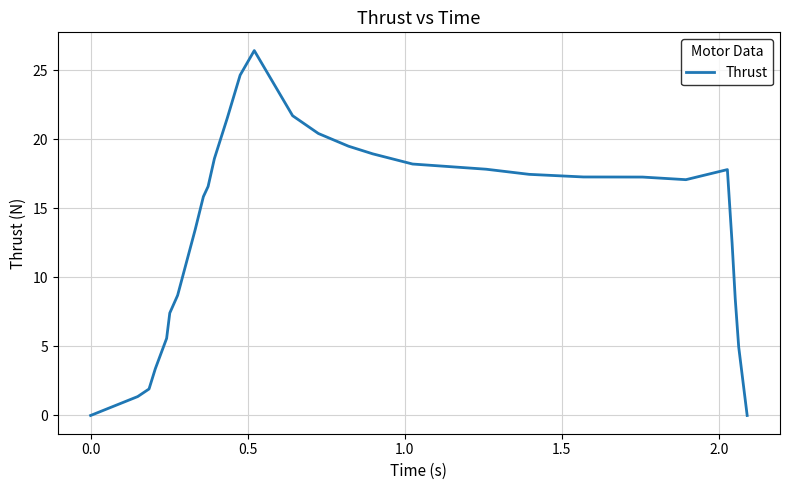

What is the maximum value shown in the chart?

26.4